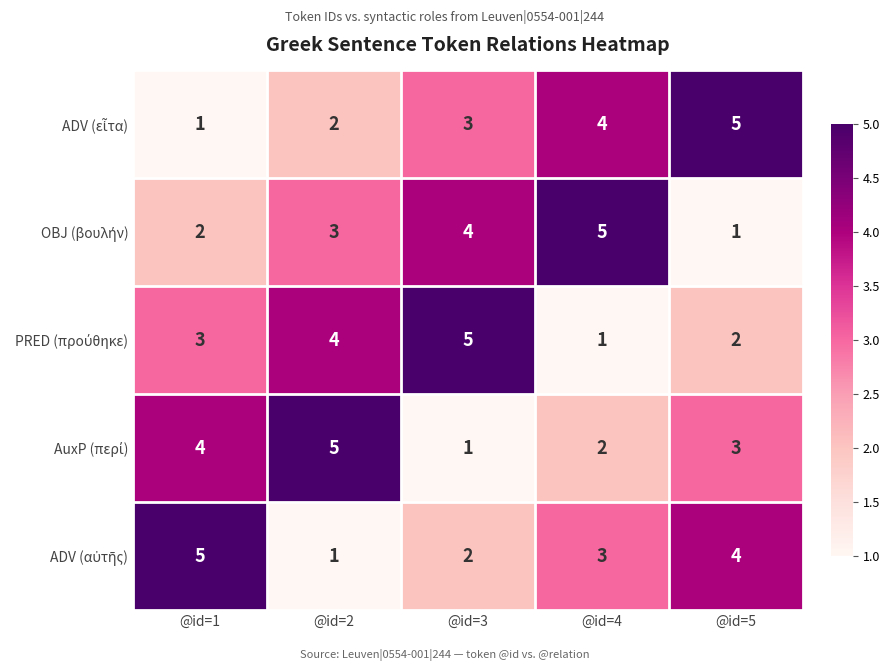

Count the number of categories in the chart.

5